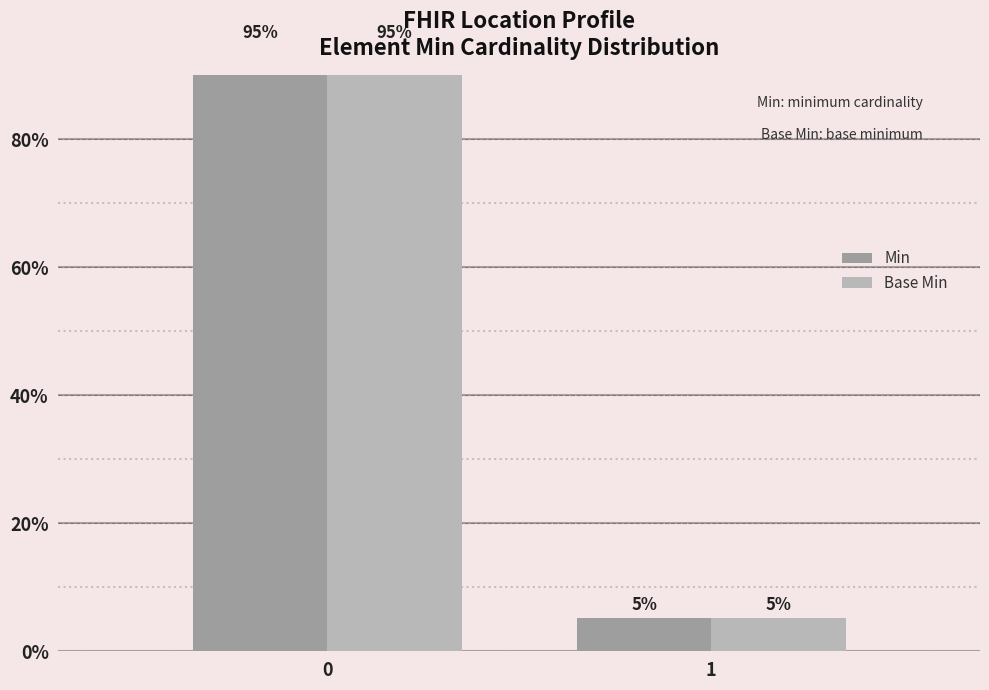

How many bars are there in total?

4